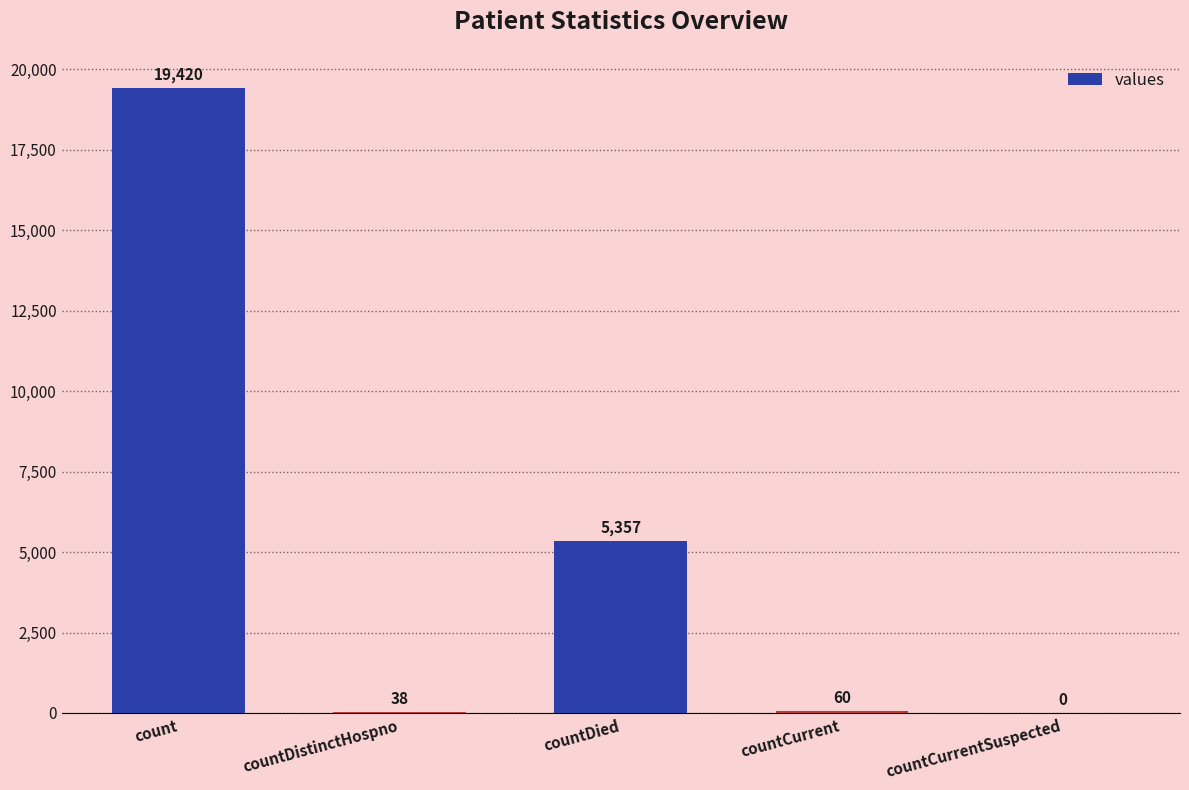

At which category does the chart reach its peak across all series?

count